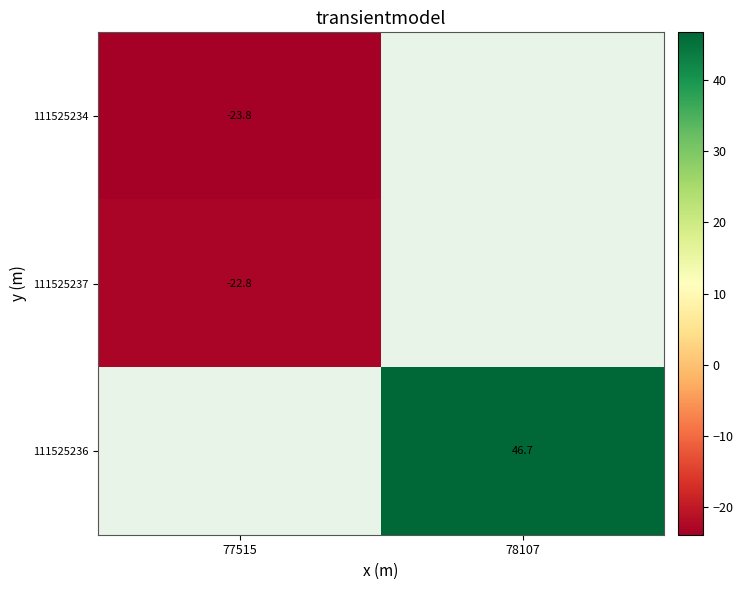

Which category has the highest value in the row_0 series?

77515